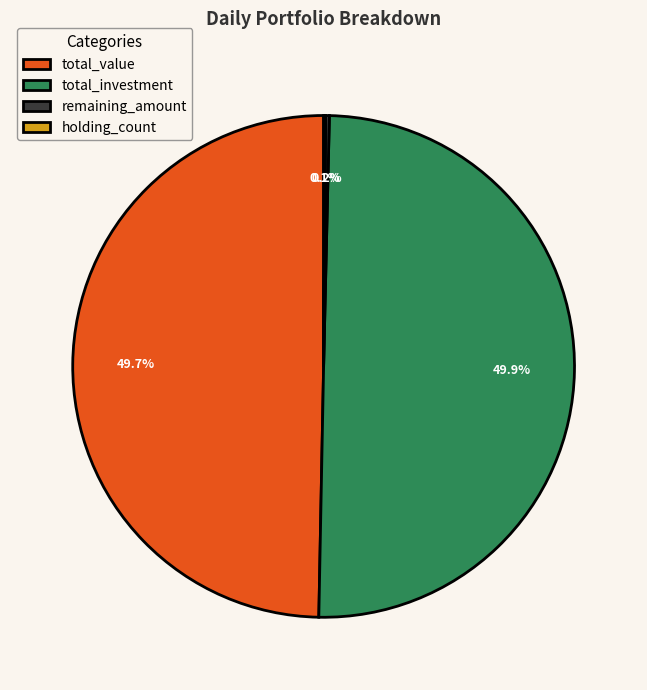

To the nearest percent, what percentage of the pie is total_value?

50%